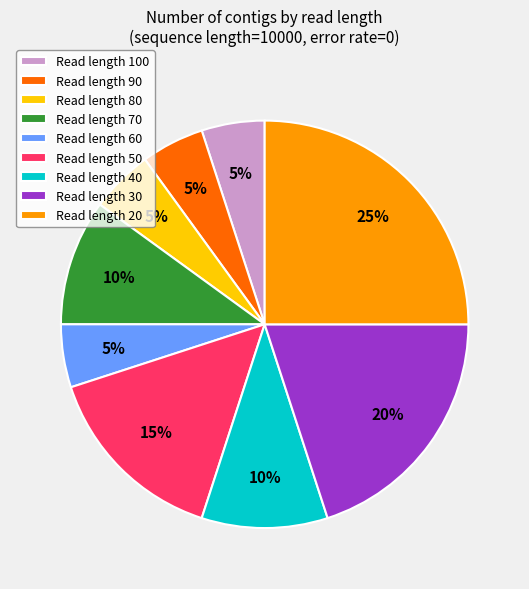

To the nearest percent, what is the average slice percentage?

11%